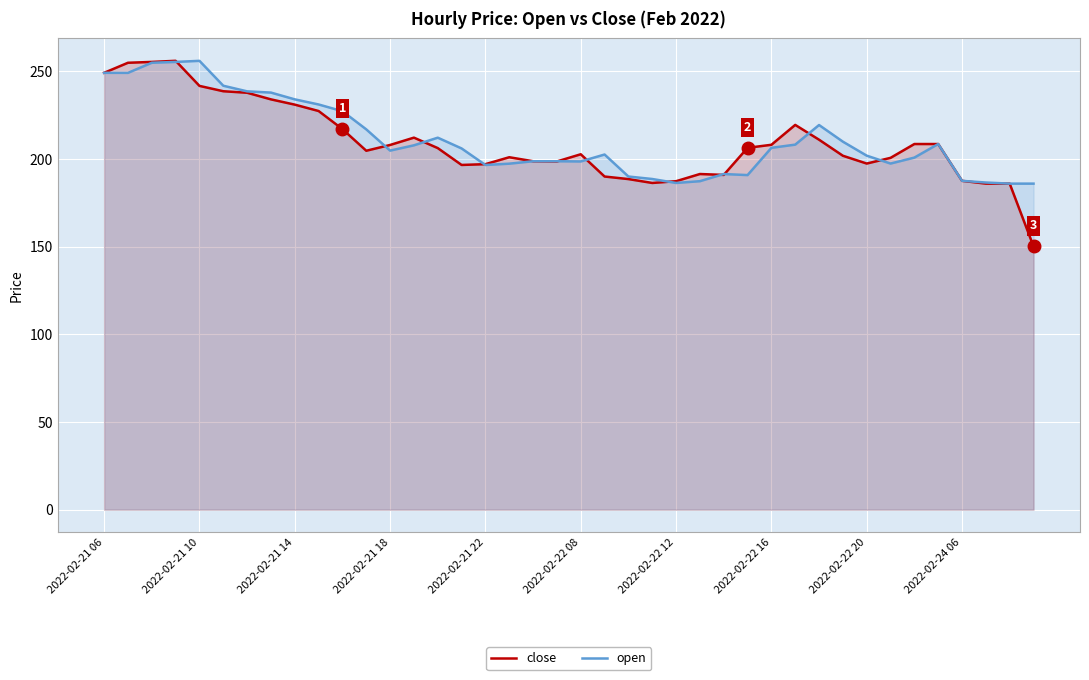

What is the difference between the close values at 25 and 39?

41.3